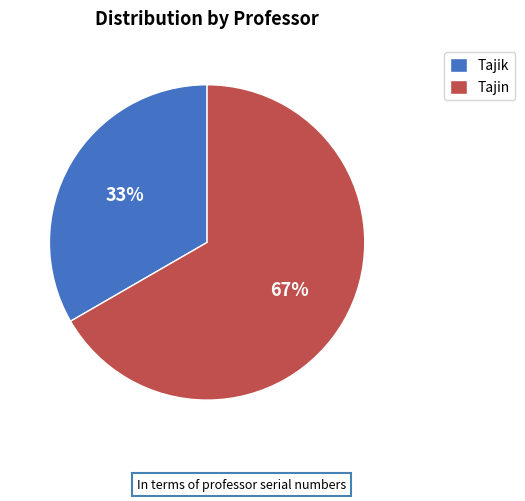

Does Tajik account for over 50% of the chart?

No